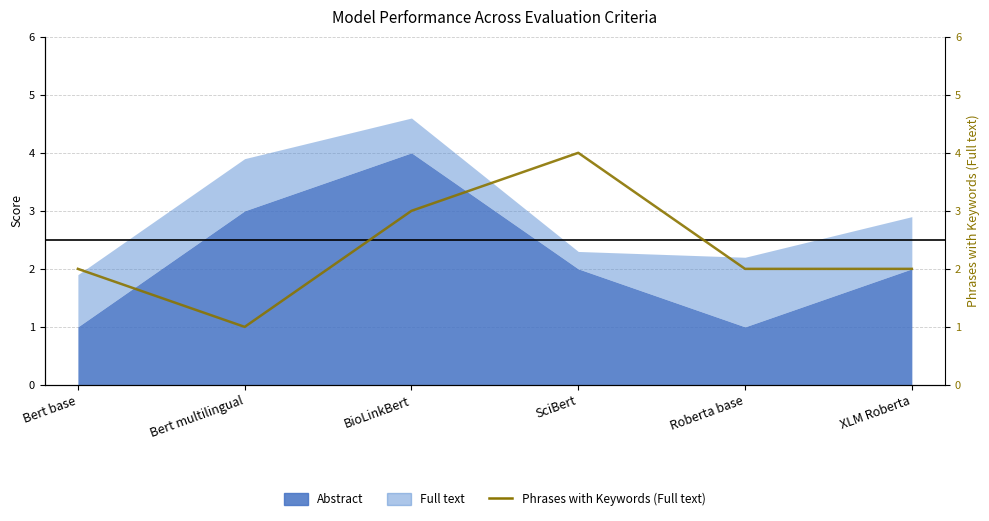

List the labels in order of value, largest first.

SciBert, BioLinkBert, Bert base, Roberta base, XLM Roberta, Bert multilingual